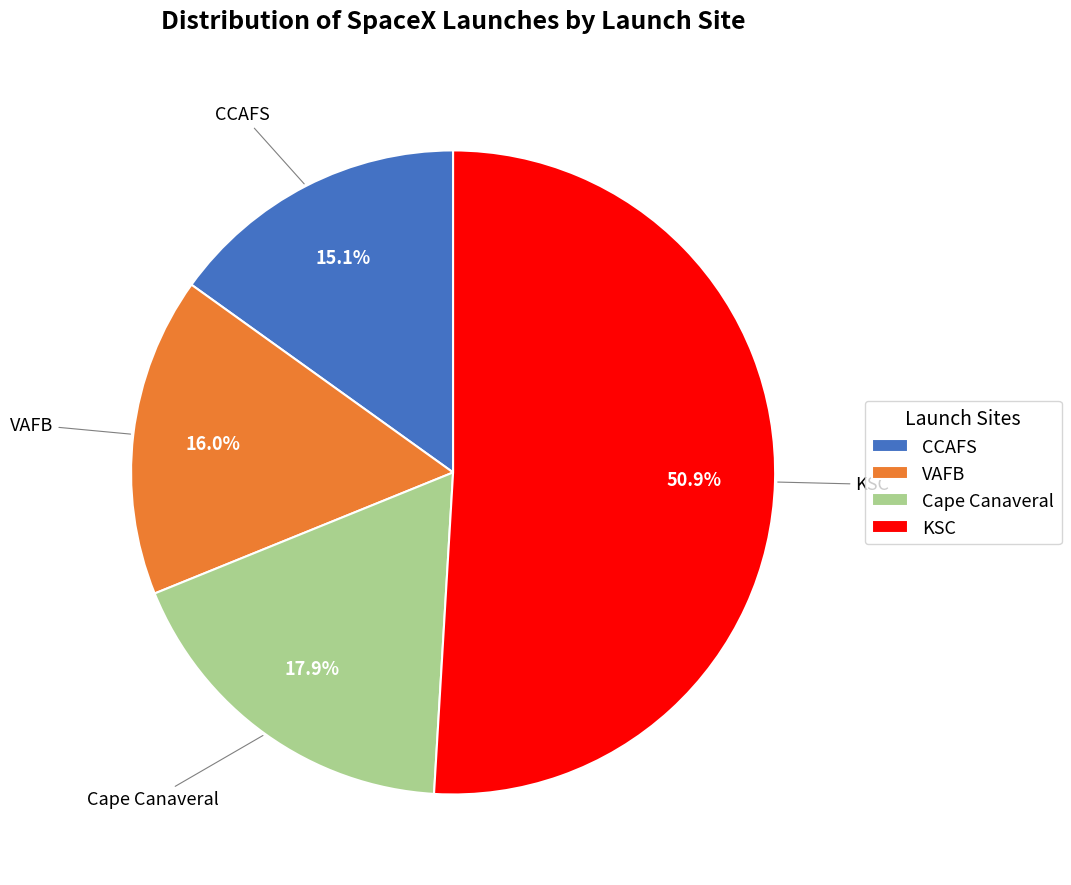

What is the largest slice in the pie chart?

KSC